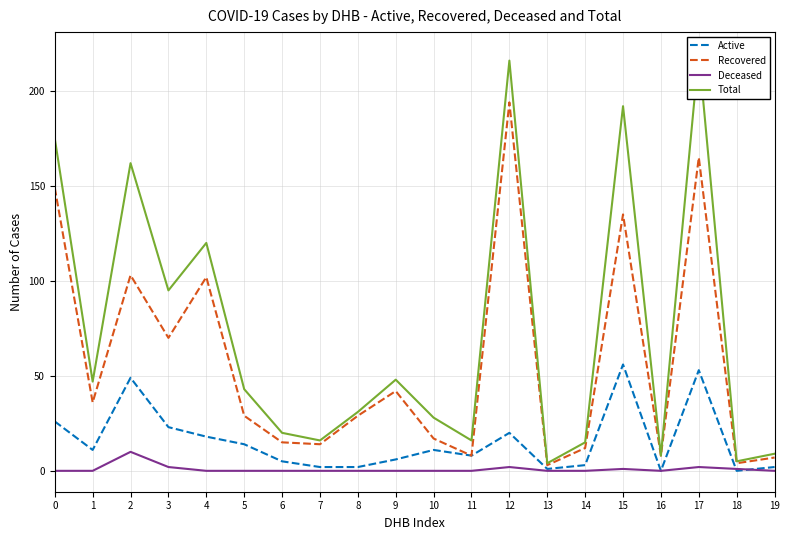

How many interior local valleys does the Deceased series have?

1